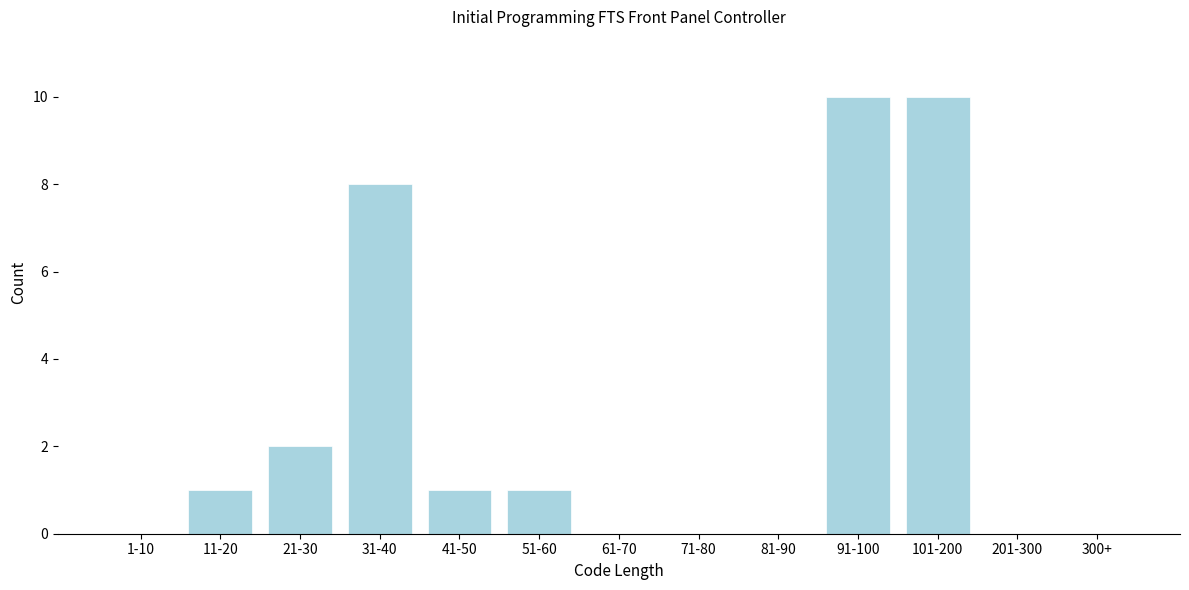

Reading right to left, extract all data points from this chart.

300+=0	201-300=0	101-200=10	91-100=10	81-90=0	71-80=0	61-70=0	51-60=1	41-50=1	31-40=8	21-30=2	11-20=1	1-10=0